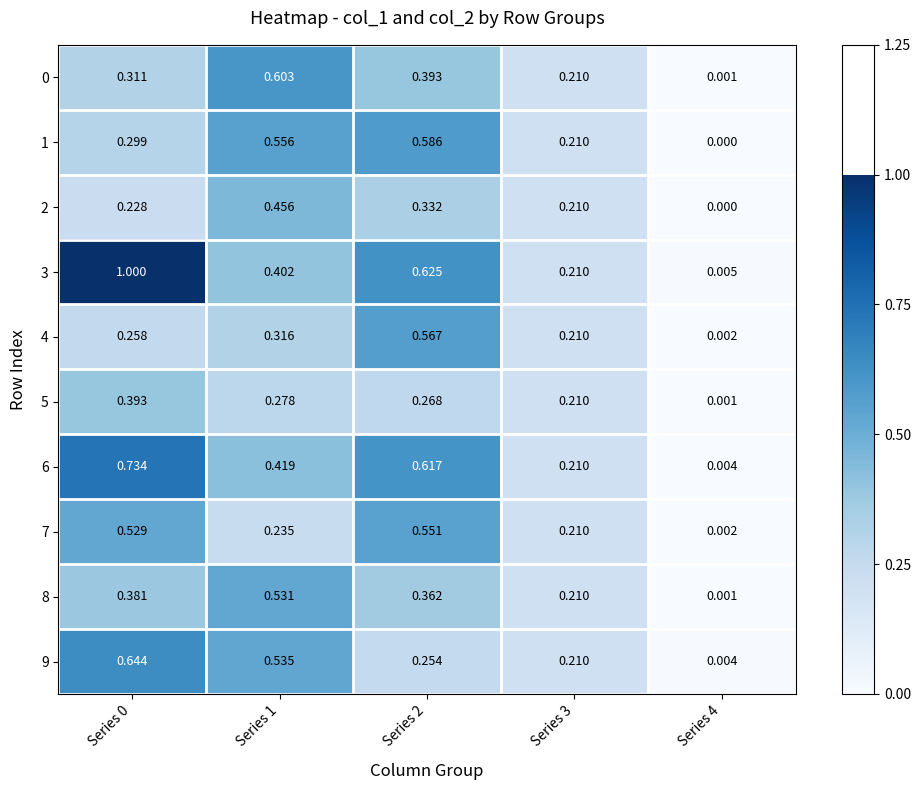

Is the value of 5 at Series 1 greater than the value of 0 at Series 2?

No